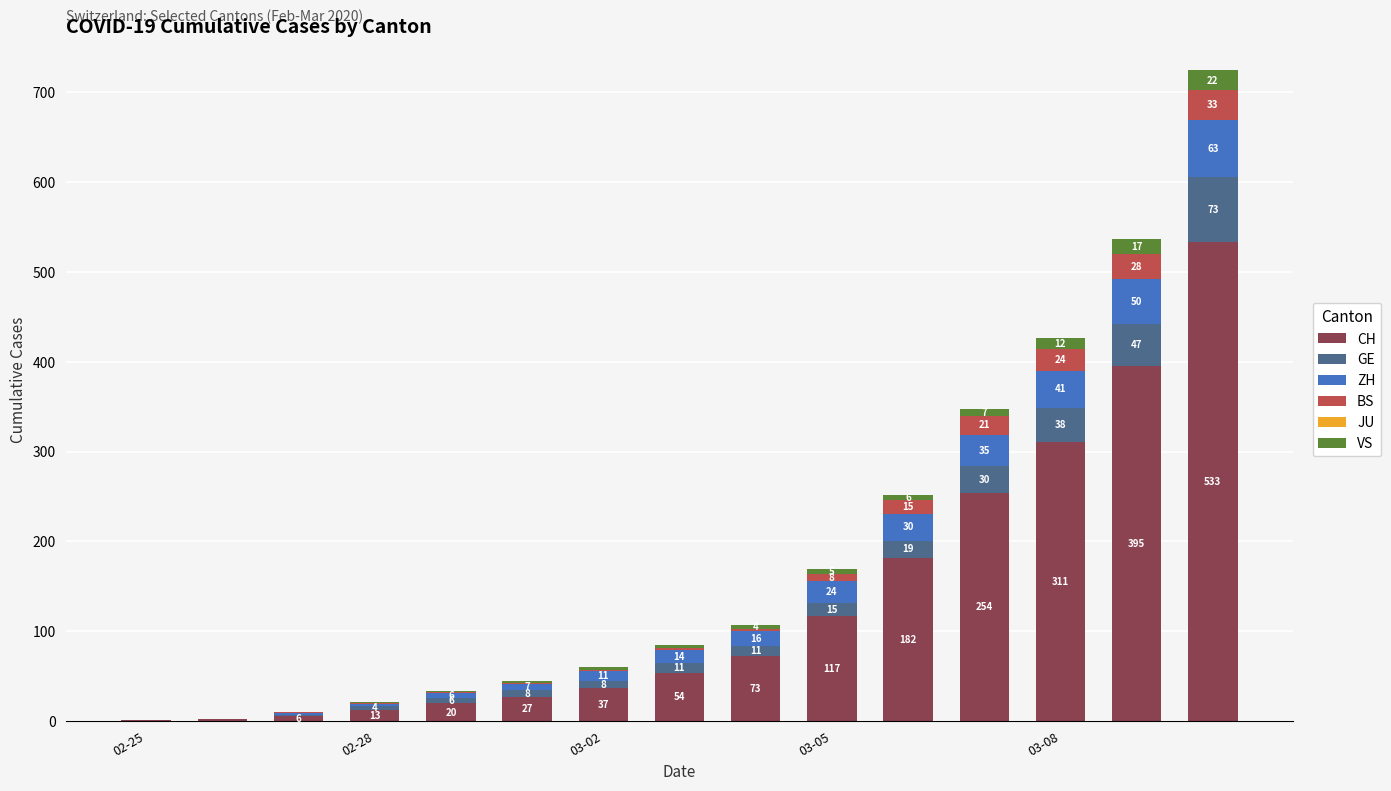

How many data points does each series have?

15